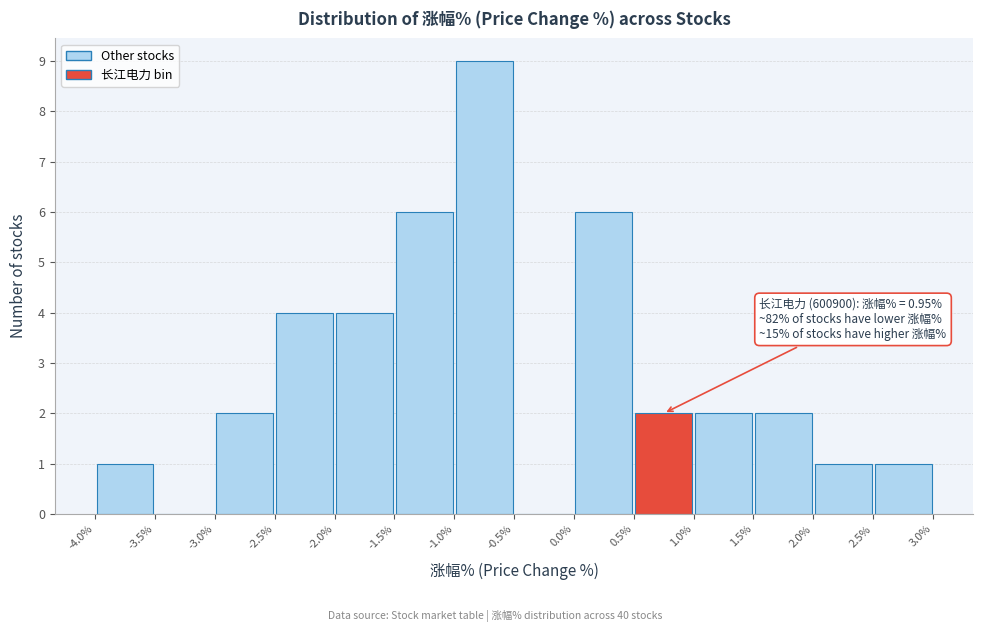

Over which range of the x-axis is the bar tallest?

-1.0% to -0.5%